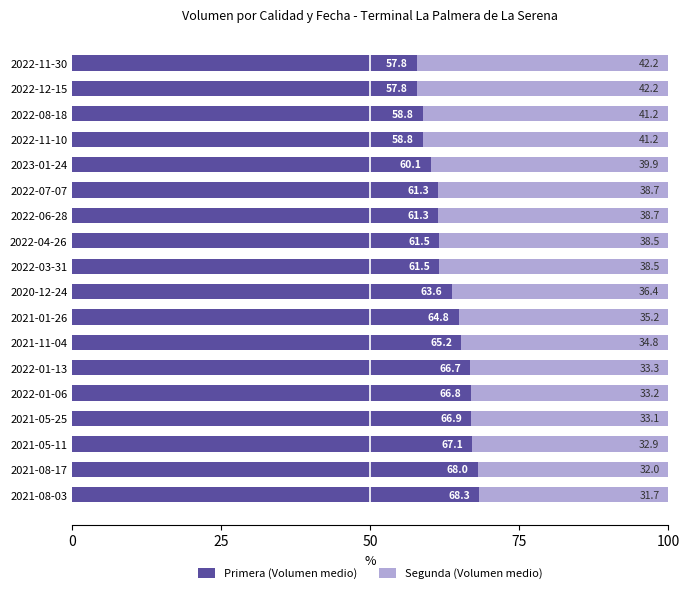

What is the maximum value for Primera (Volumen medio)?

68.3